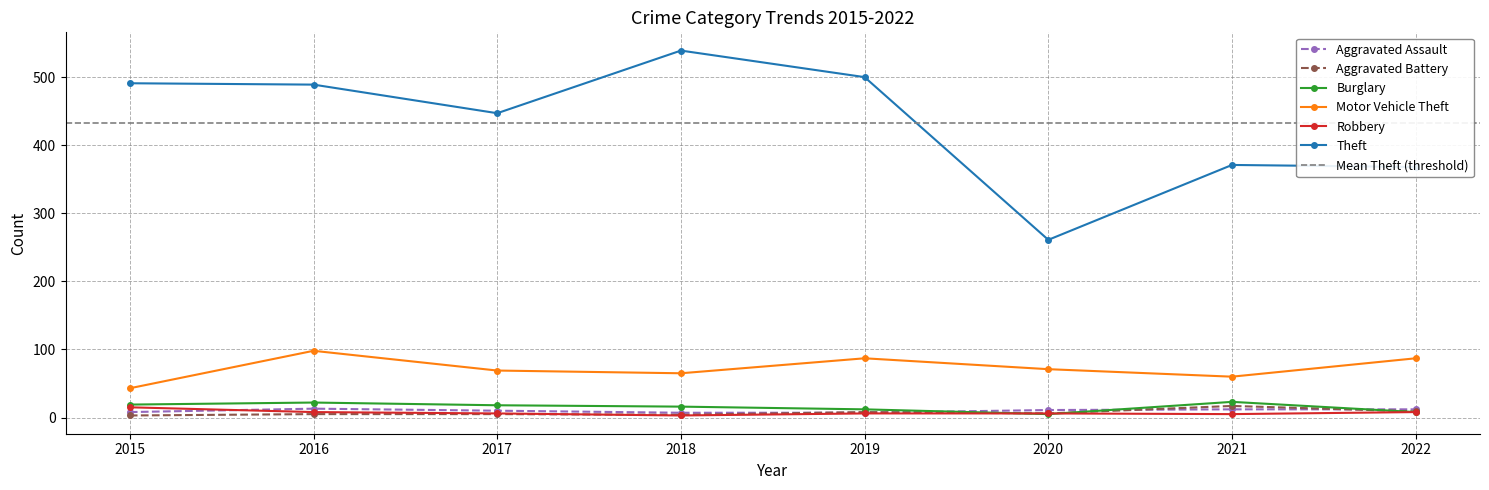

Rank the series by their maximum value, from lowest to highest.

Aggravated Assault, Robbery, Aggravated Battery, Burglary, Motor Vehicle Theft, Theft